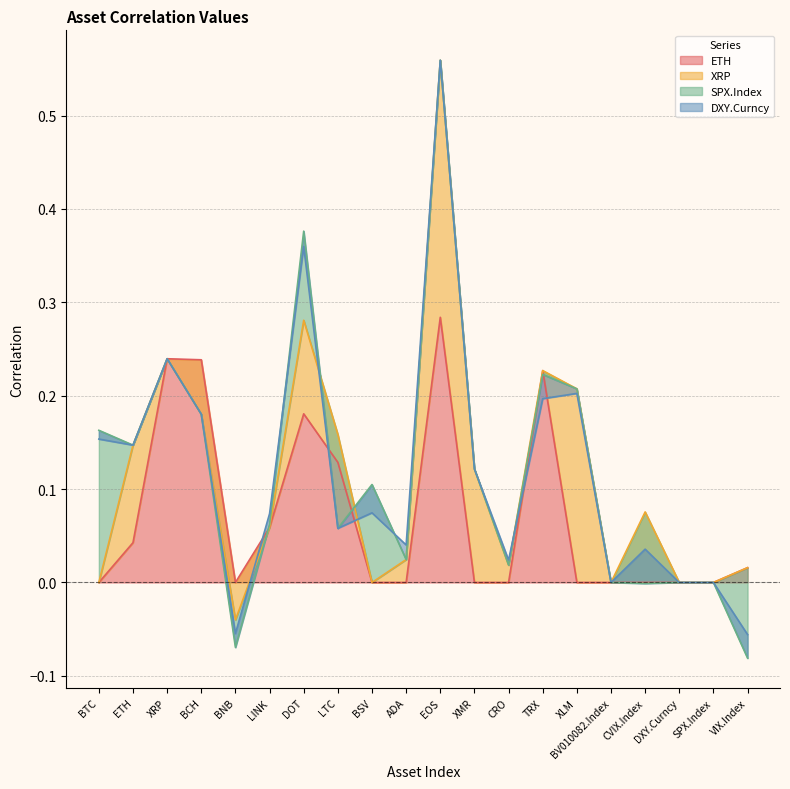

What is the label of the 15th point from the right?

LINK